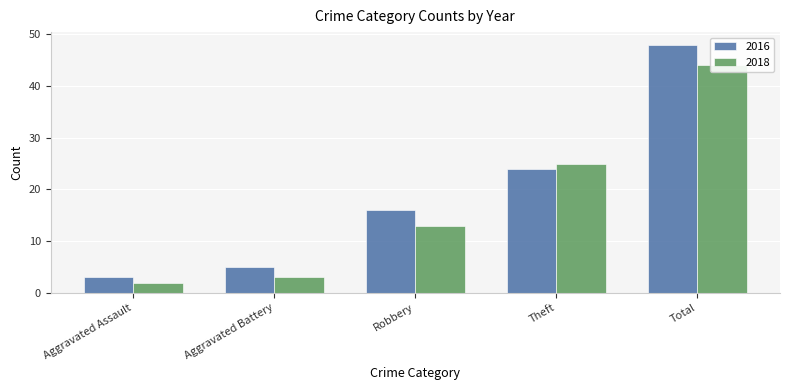

Between Aggravated Battery and Total, which series saw the biggest shift?

2016